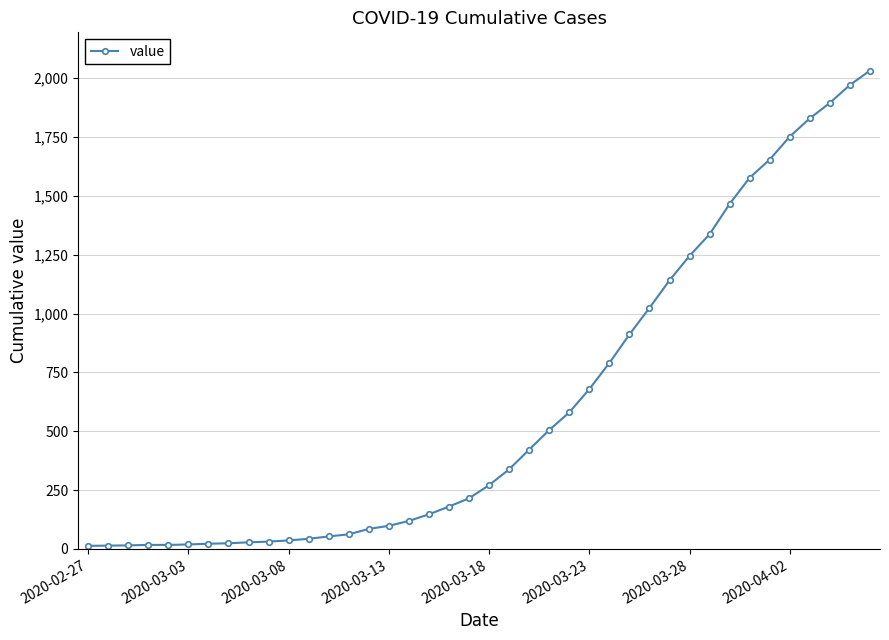

What is the greatest value displayed?

2032